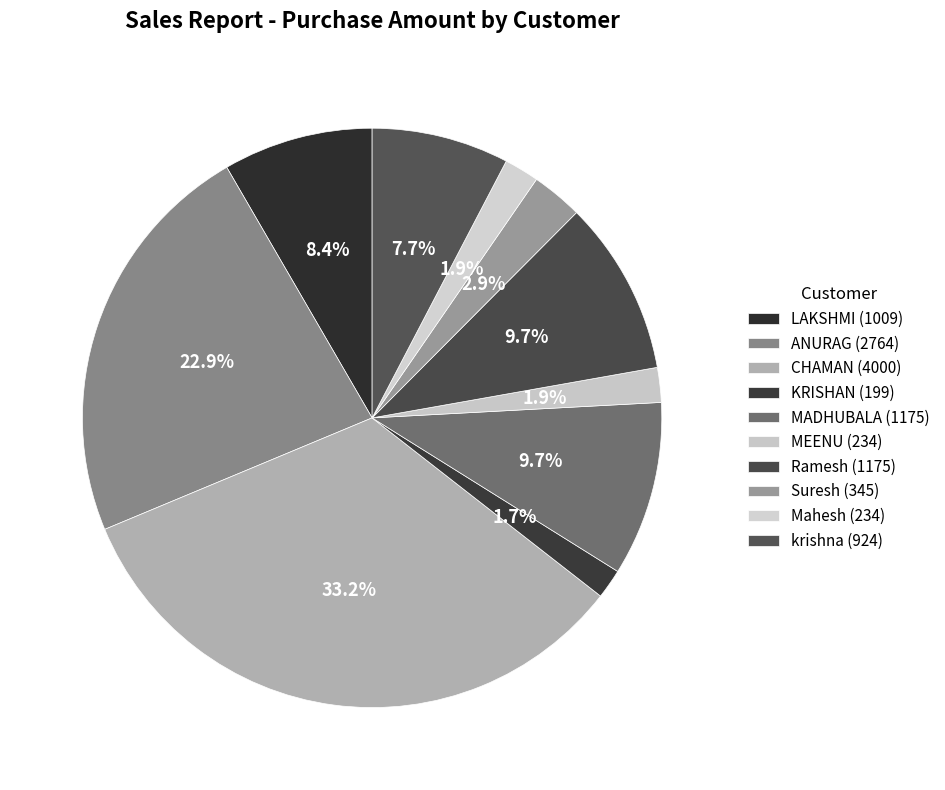

Is KRISHAN the majority of the pie?

No